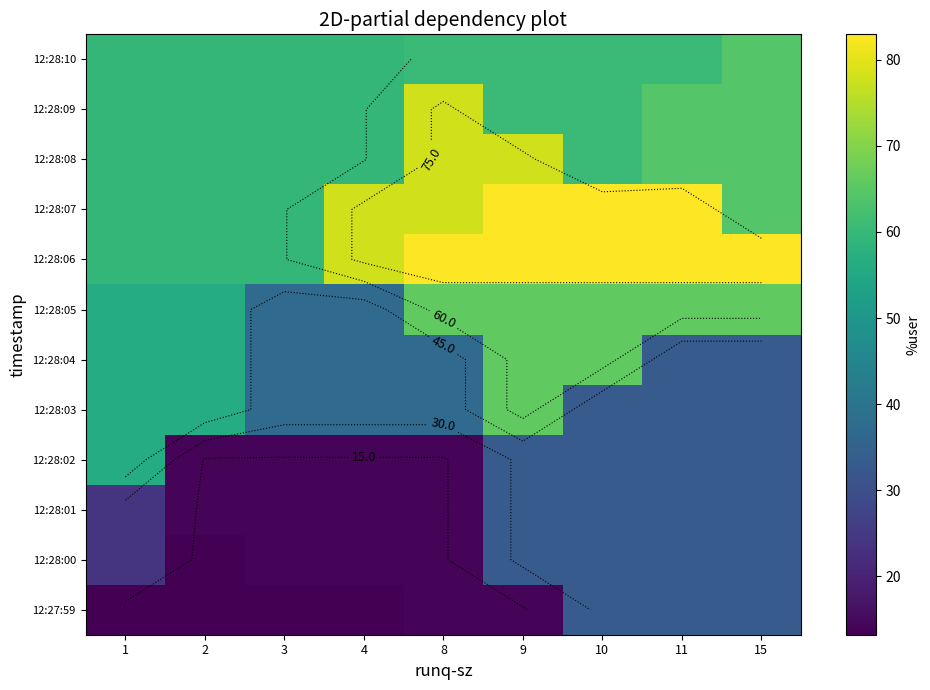

At which category is the sum across all series the highest?

9